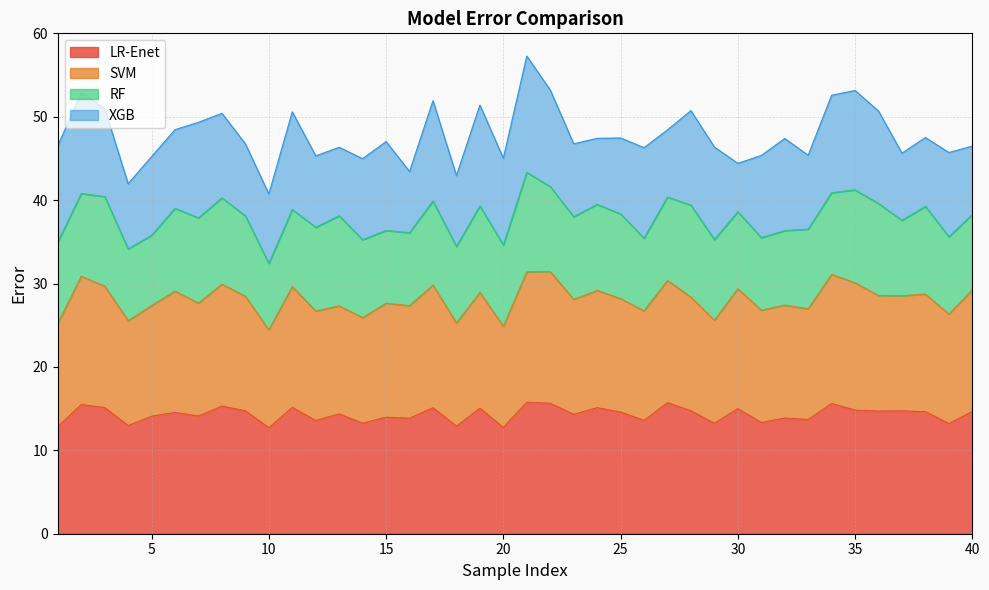

Which category has the highest value in the SVM series?

22